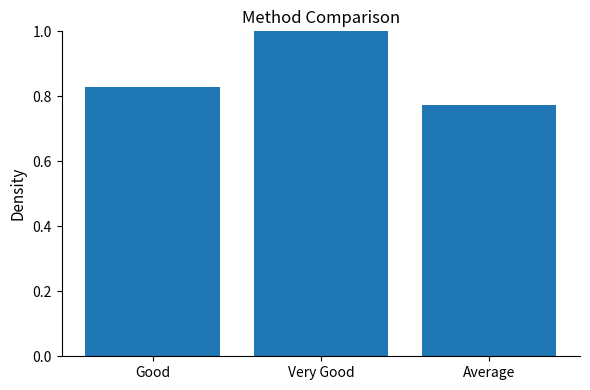

Does the chart contain any negative values?

No